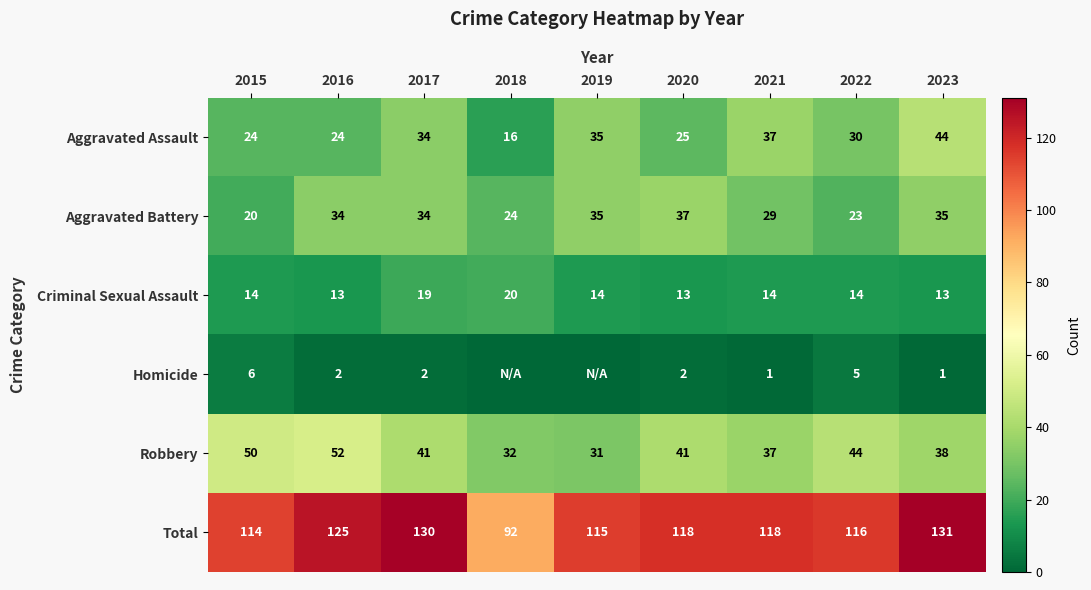

At which category is the sum across all series the highest?

2023